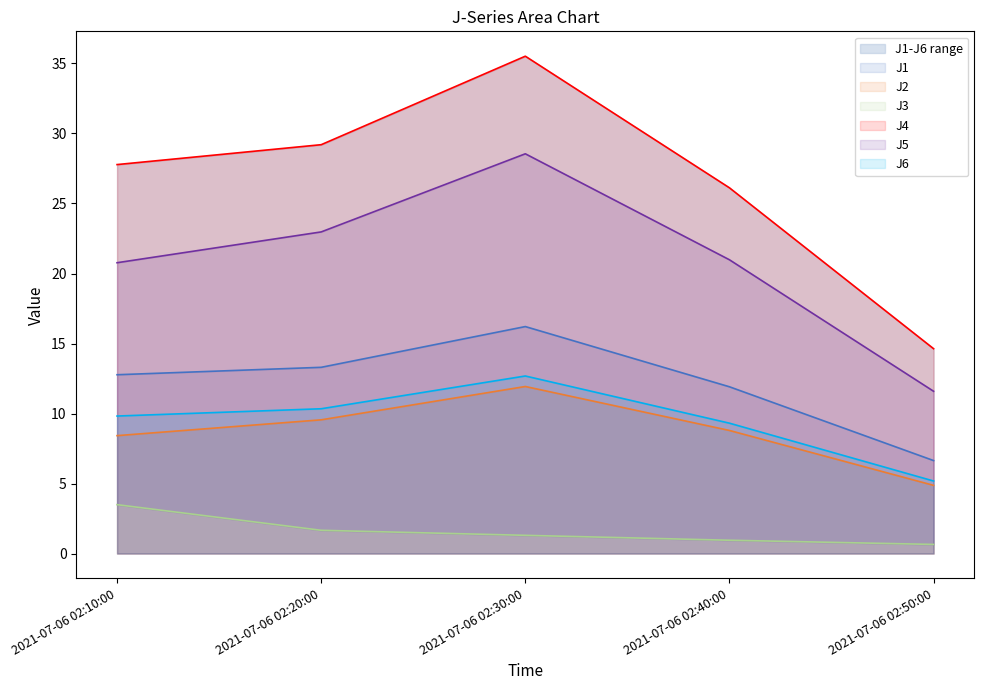

List the series in order of their peak value, lowest first.

J3, J2, J6, J1, J5, J4